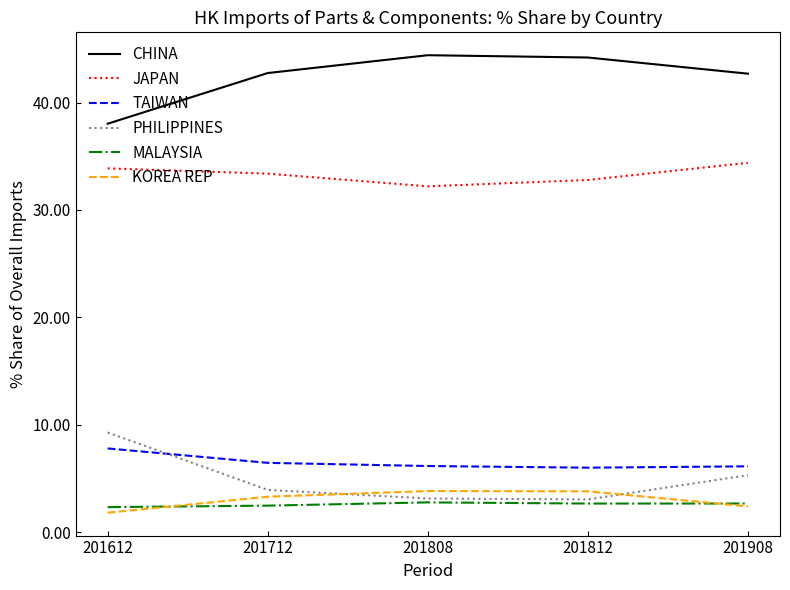

What is the maximum value for PHILIPPINES?

9.3